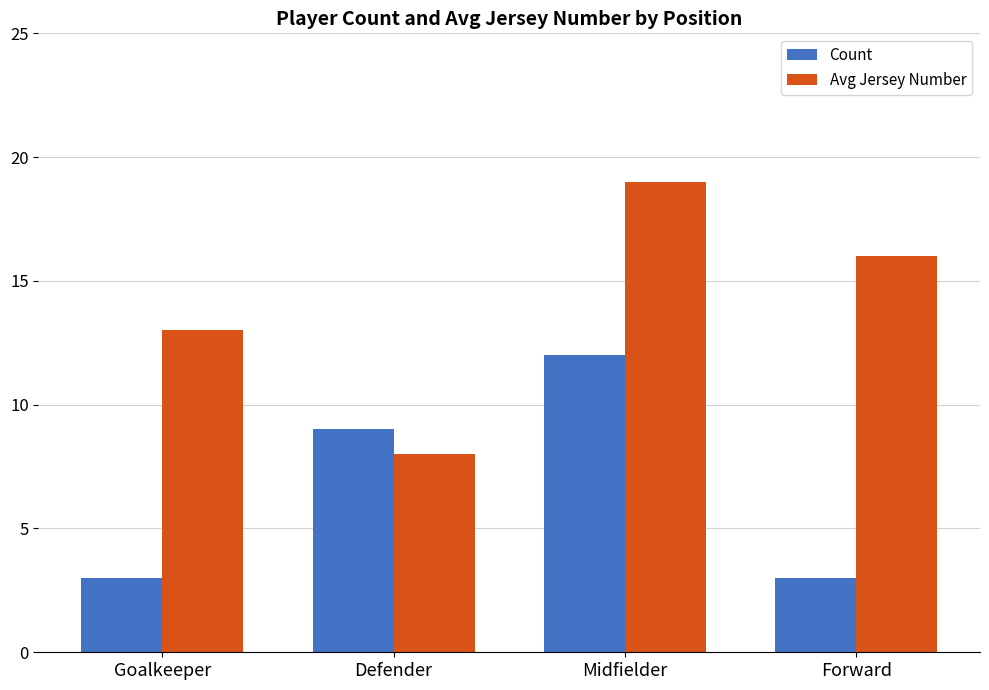

Is it true that Avg Jersey Number equals 4 at Forward?

False